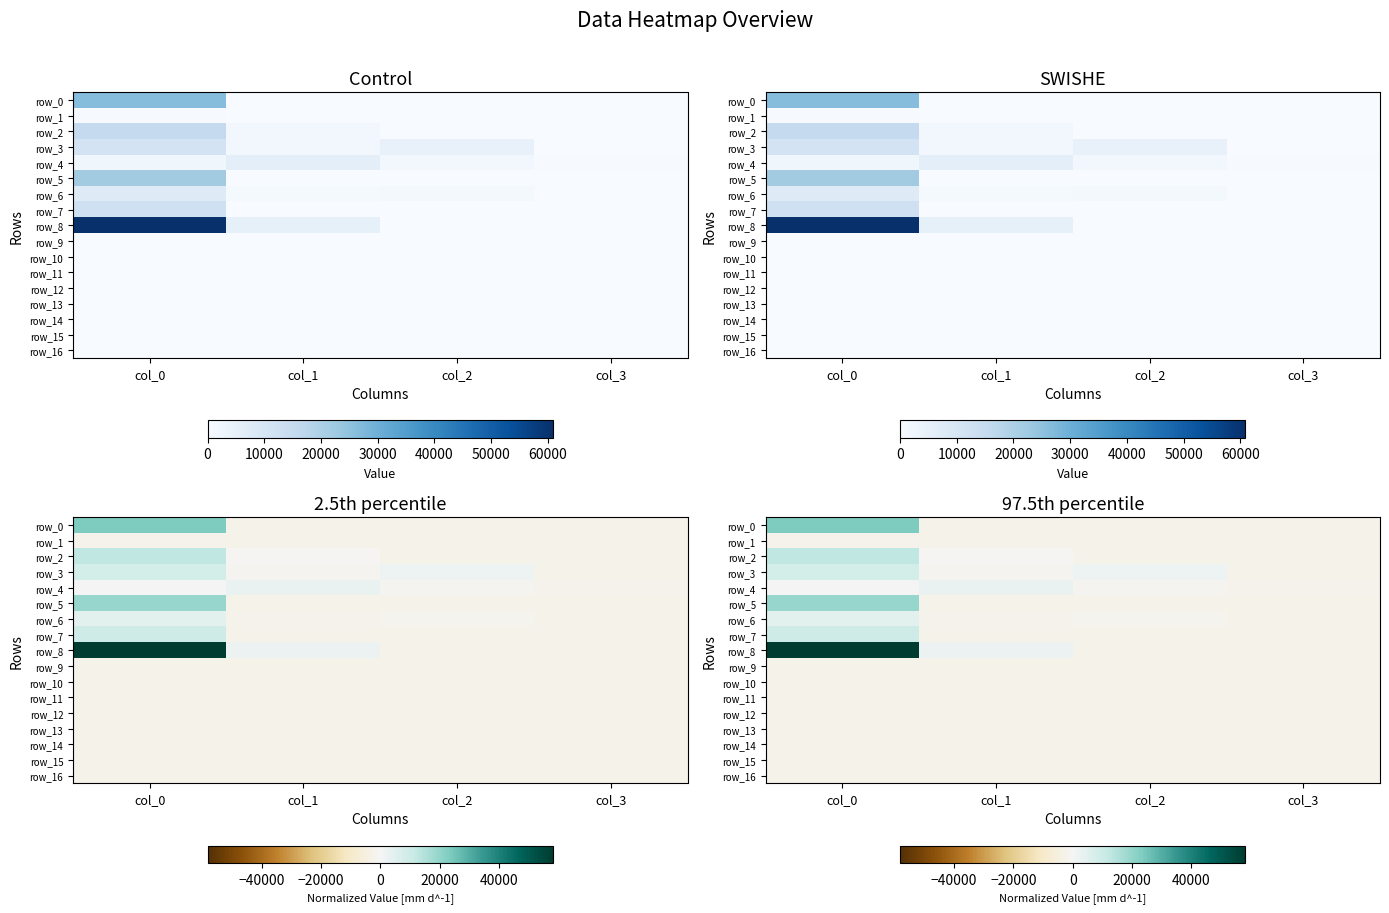

Which series changed the most between col_1 and col_2?

row_8